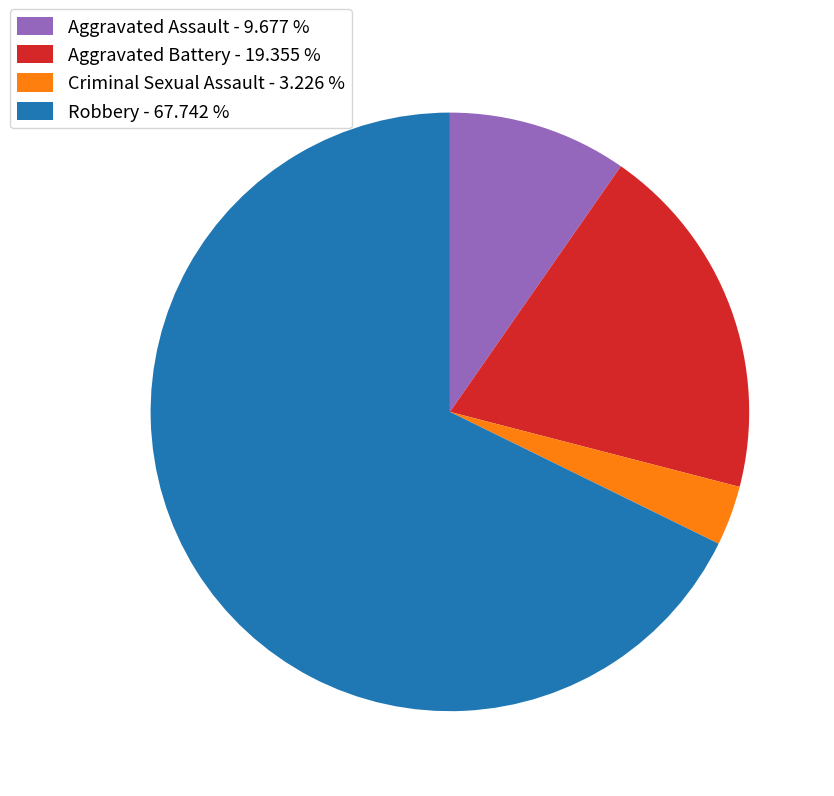

Between Aggravated Assault and Criminal Sexual Assault, which is larger?

Aggravated Assault